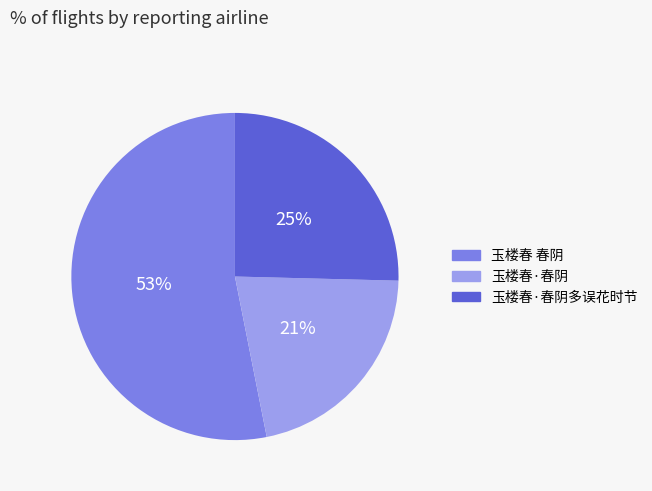

To the nearest percent, what is the average slice percentage?

33%